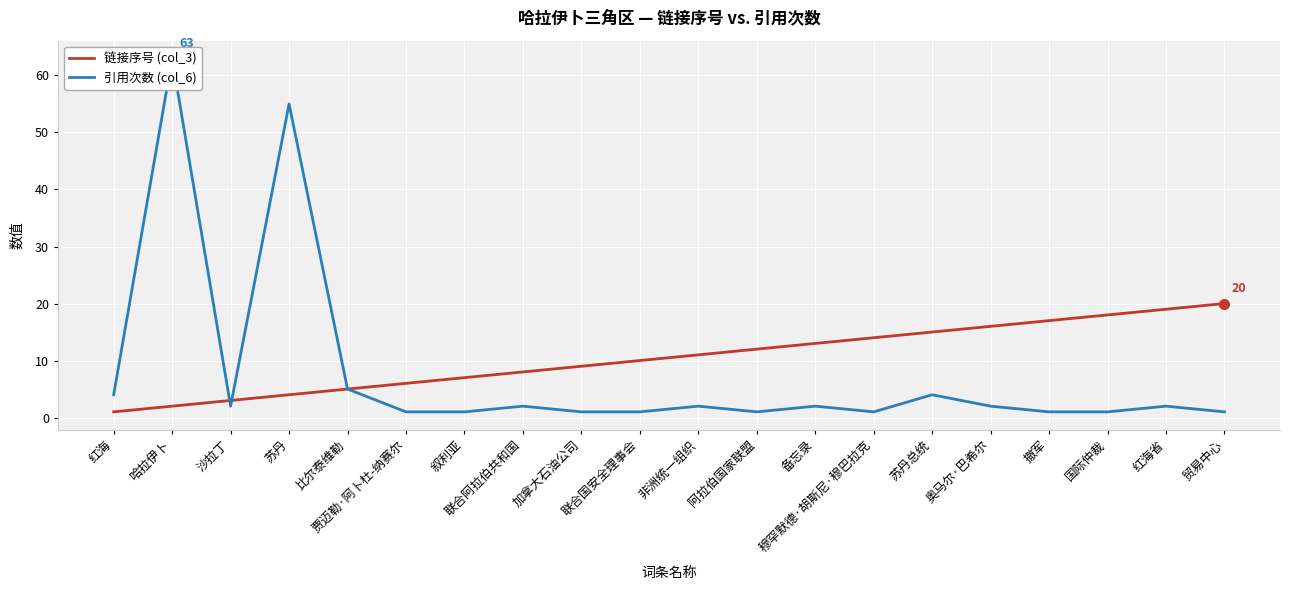

Between 贸易中心 and 撤军, which is larger?

贸易中心